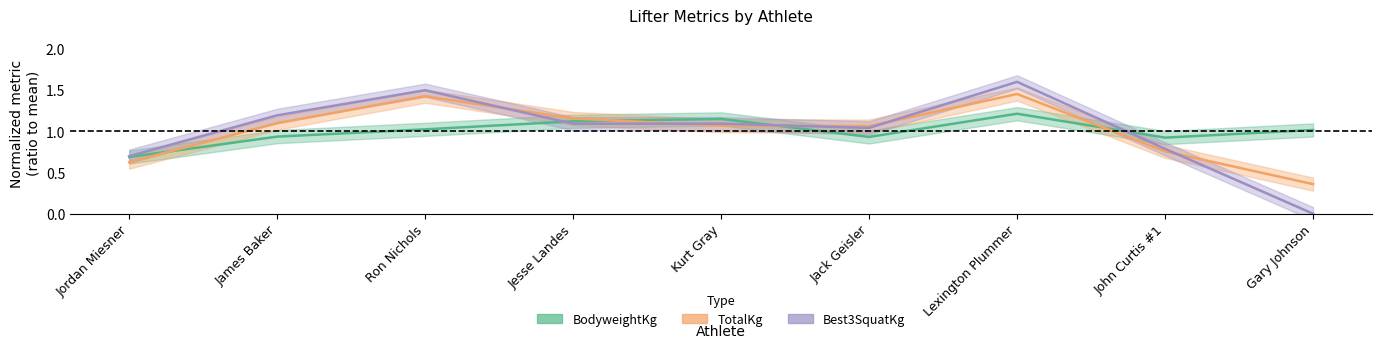

Which series has the widest spread of values?

Best3SquatKg